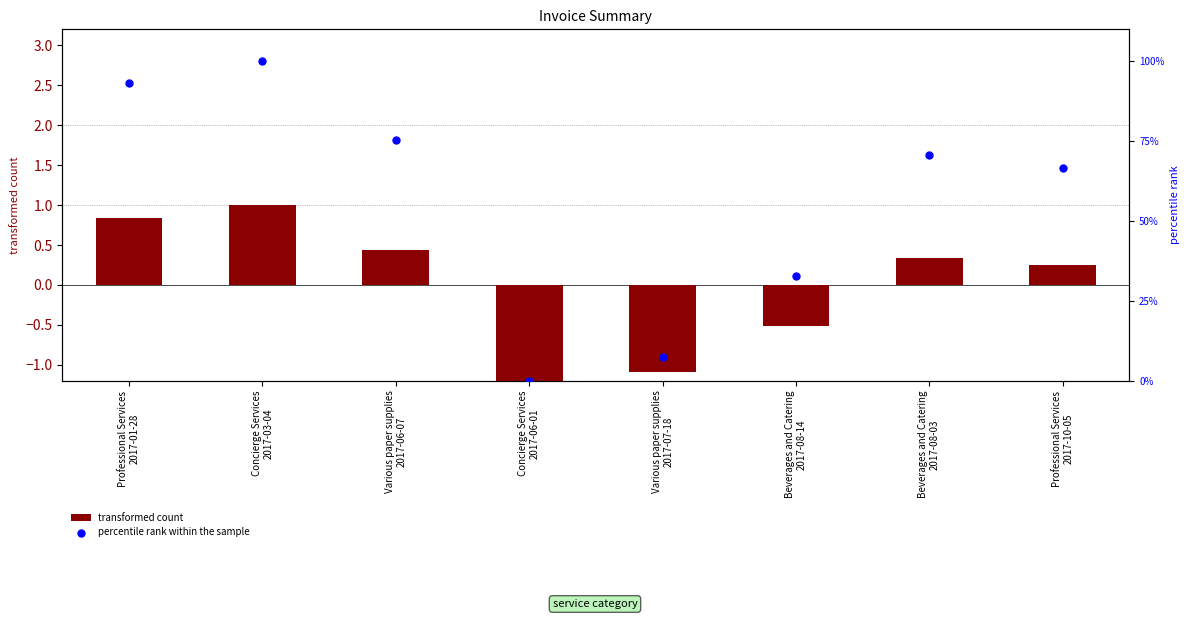

At how many categories does at least one series exceed 67?

4